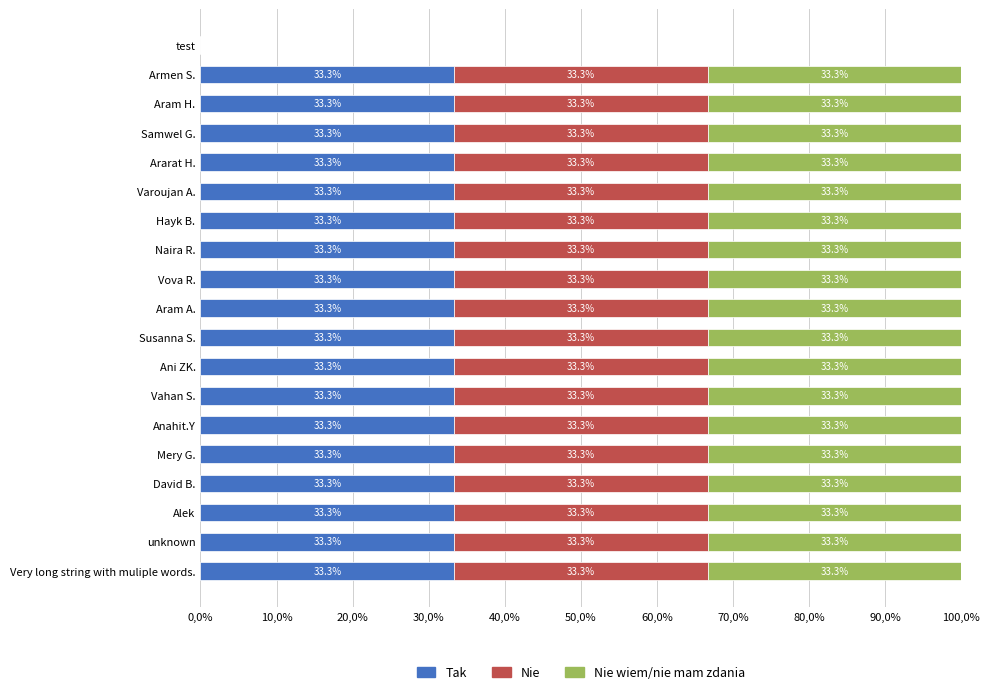

What are all the series names shown in the legend?

Tak, Nie, Nie wiem/nie mam zdania